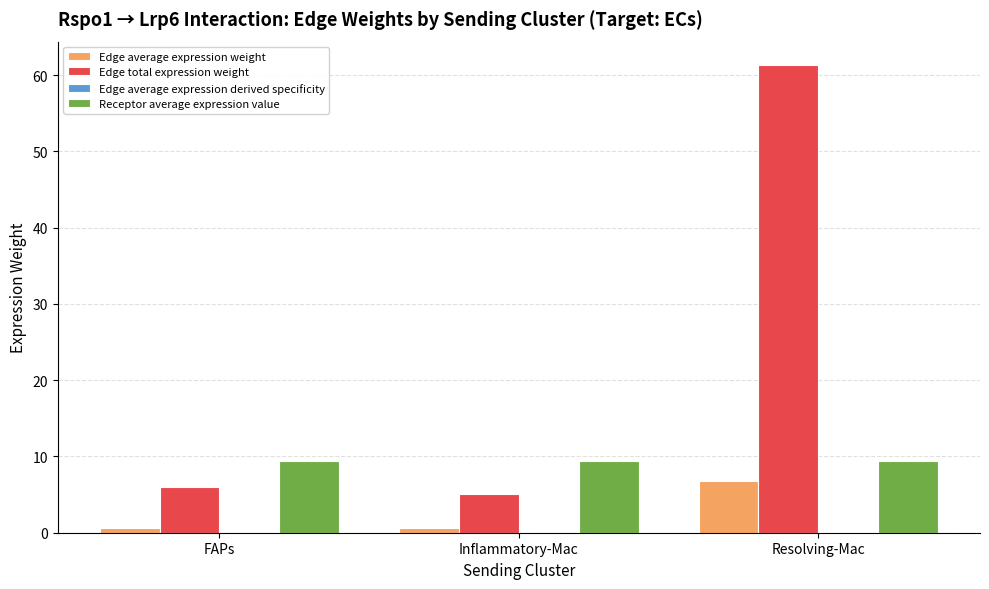

What is the average value of the Edge average expression weight series?

2.7